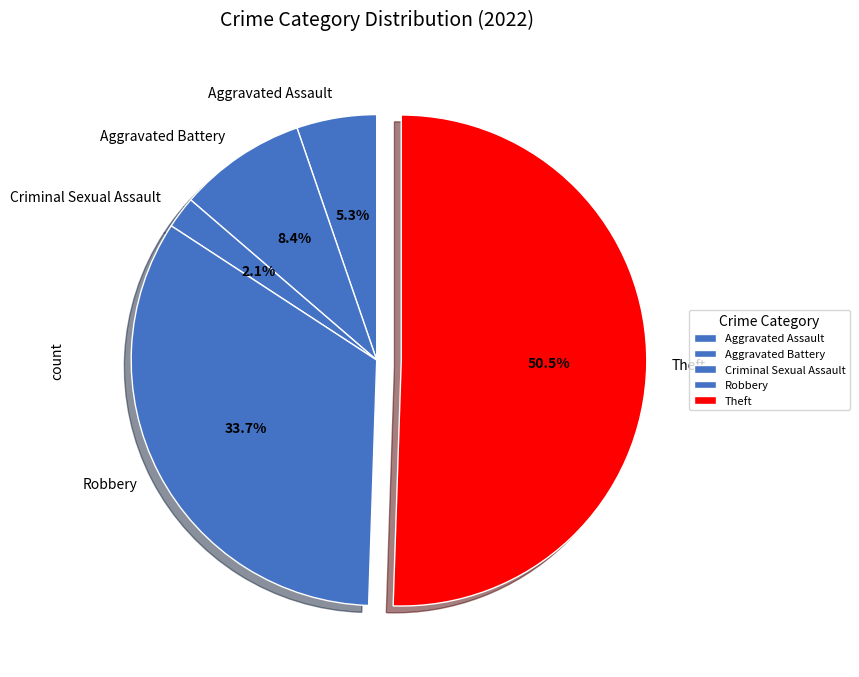

The Criminal Sexual Assault slice represents 2% of the pie. True or false?

True